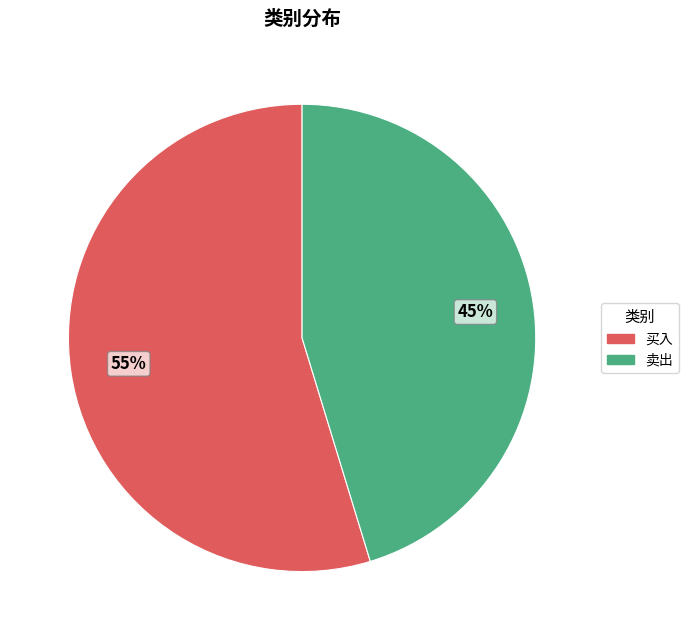

Which category has the smallest portion of the pie?

卖出